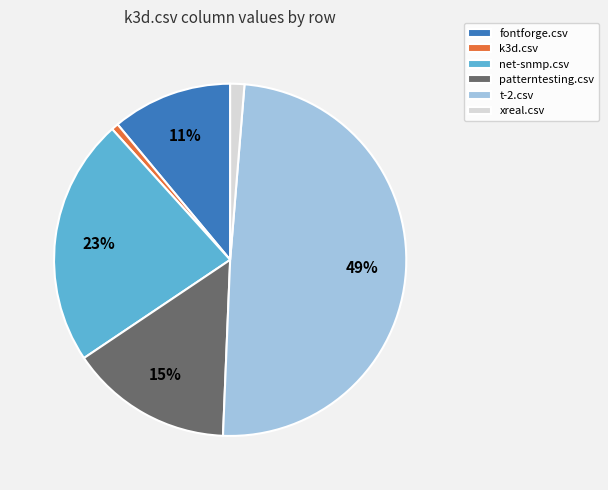

Do t-2.csv and fontforge.csv together represent more than half of the pie?

Yes